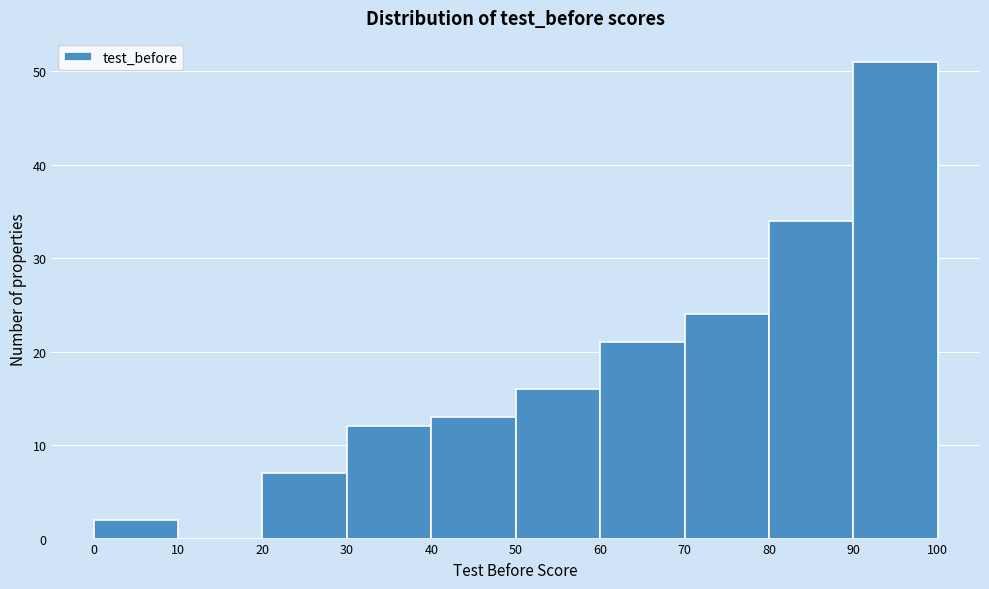

Over which range of the x-axis is the bar tallest?

90 to 100